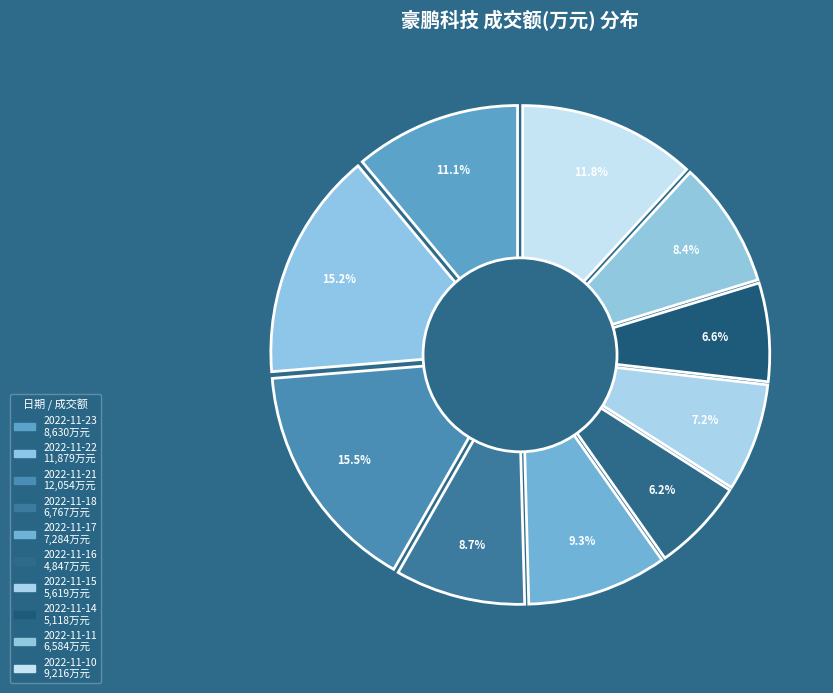

To the nearest percent, what percentage of the pie is 2022-11-17?

9%